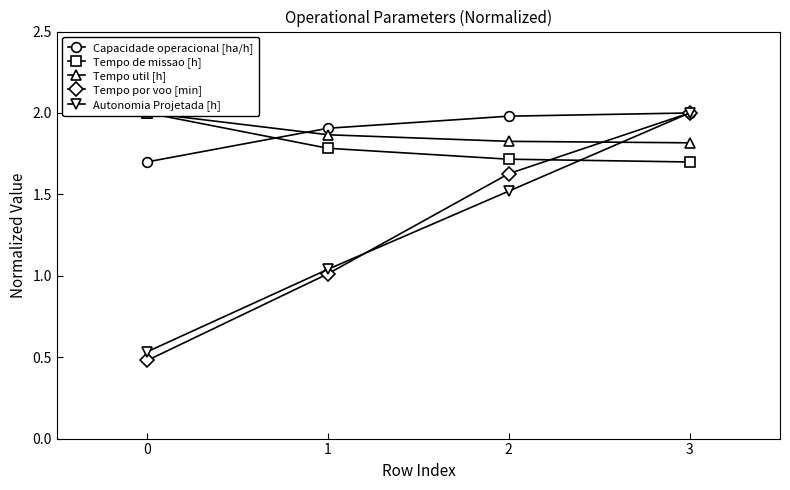

Does the chart have visible grid lines?

No